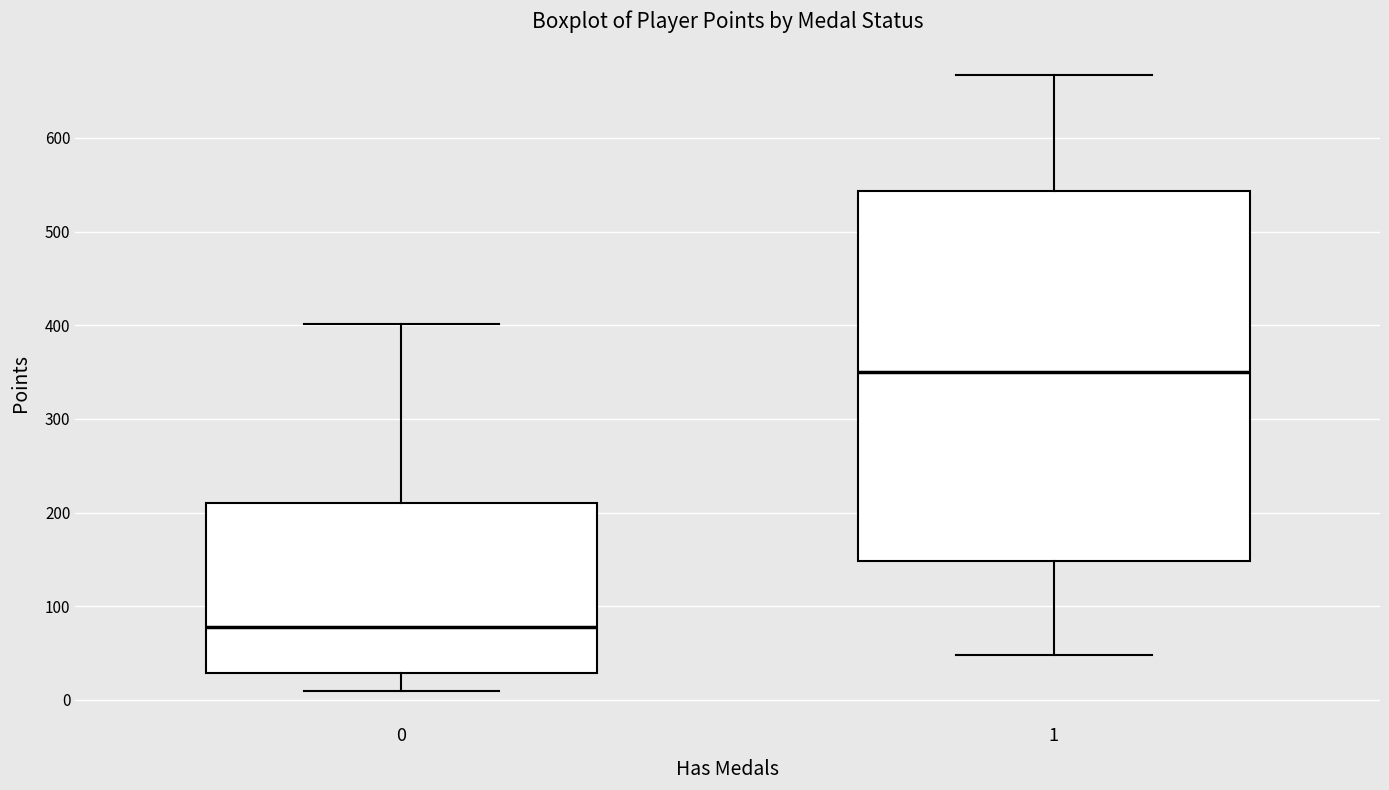

Reading left to right, read every box against the y-axis: the position of its median line, the range the box covers, and the ends of its whiskers. The values are not printed on the chart, so give them approximately, as read against the axis.

0: median 80, box 30 to 210, whiskers 10 to 400
1: median 350, box 150 to 540, whiskers 50 to 670